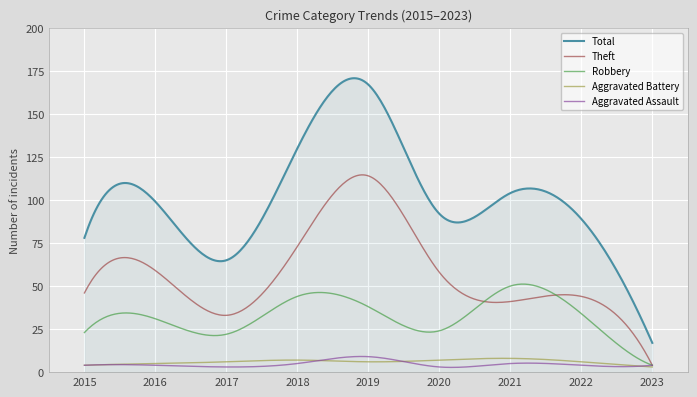

Which series has the largest range (max minus min)?

Total